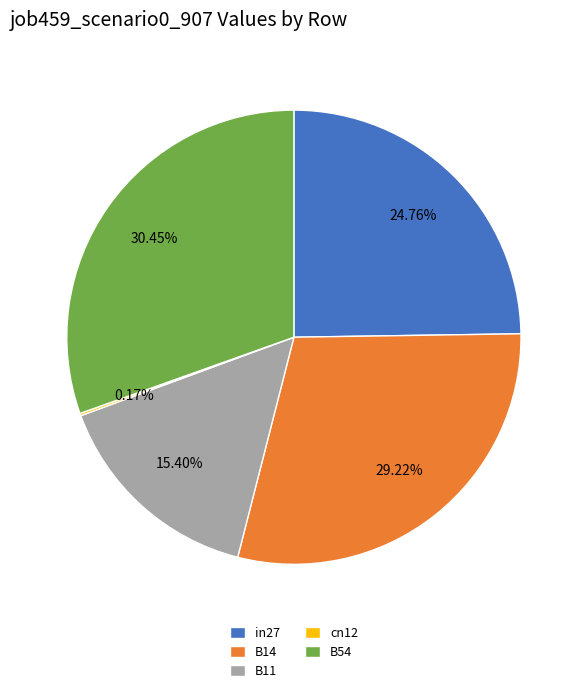

Is there a majority slice in this chart?

No